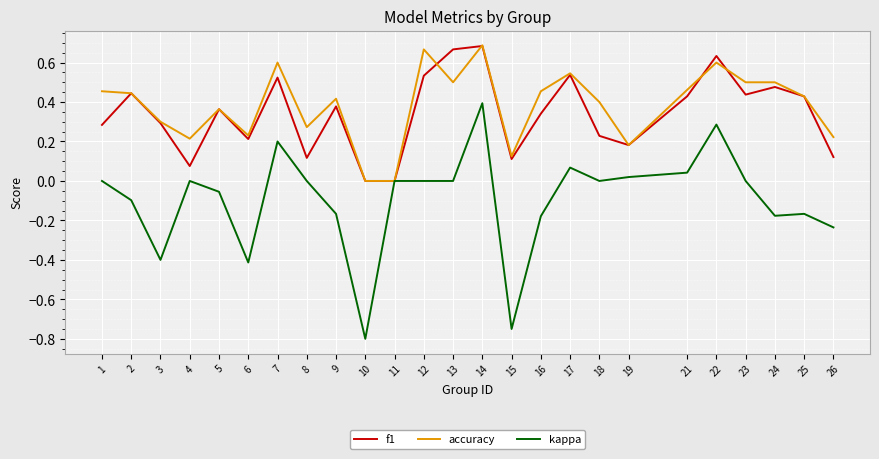

How many categories are shown in the chart?

25